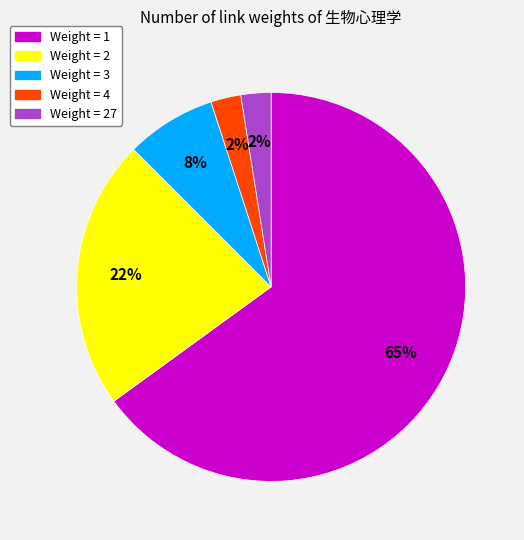

Is there a majority slice in this chart?

Yes